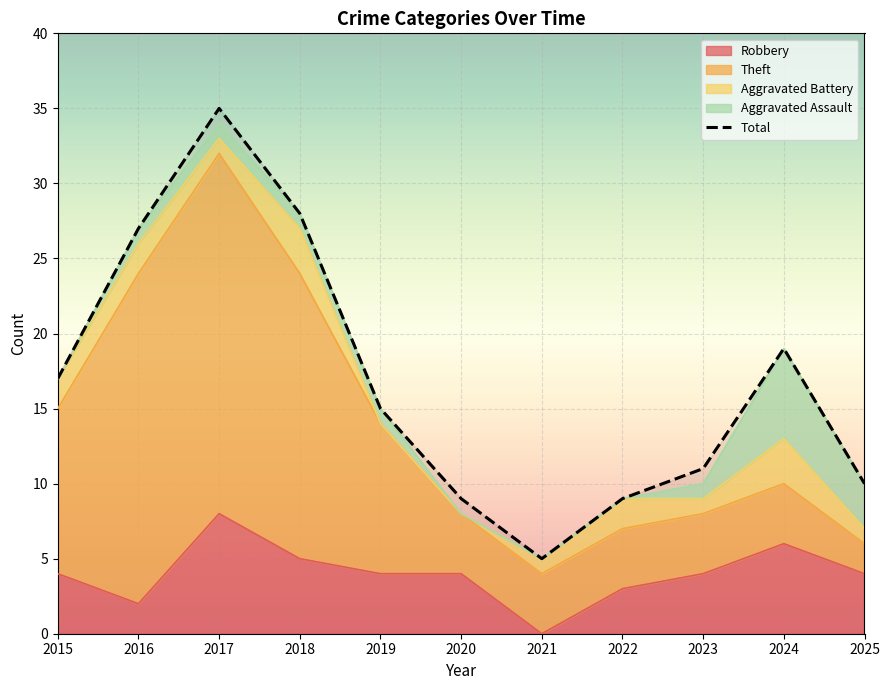

Which has a higher value, 2020 or 2025?

2025